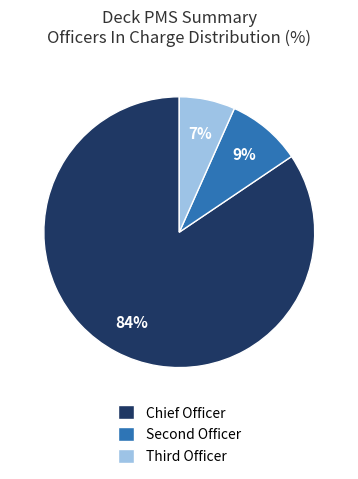

Is there any slice that represents more than half of the pie?

Yes